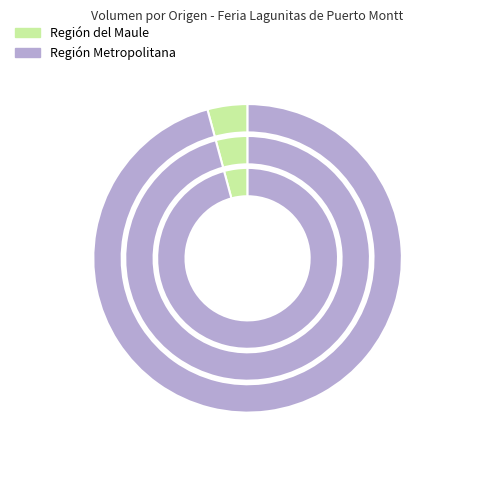

The Región del Maule slice represents 4% of the pie. True or false?

True